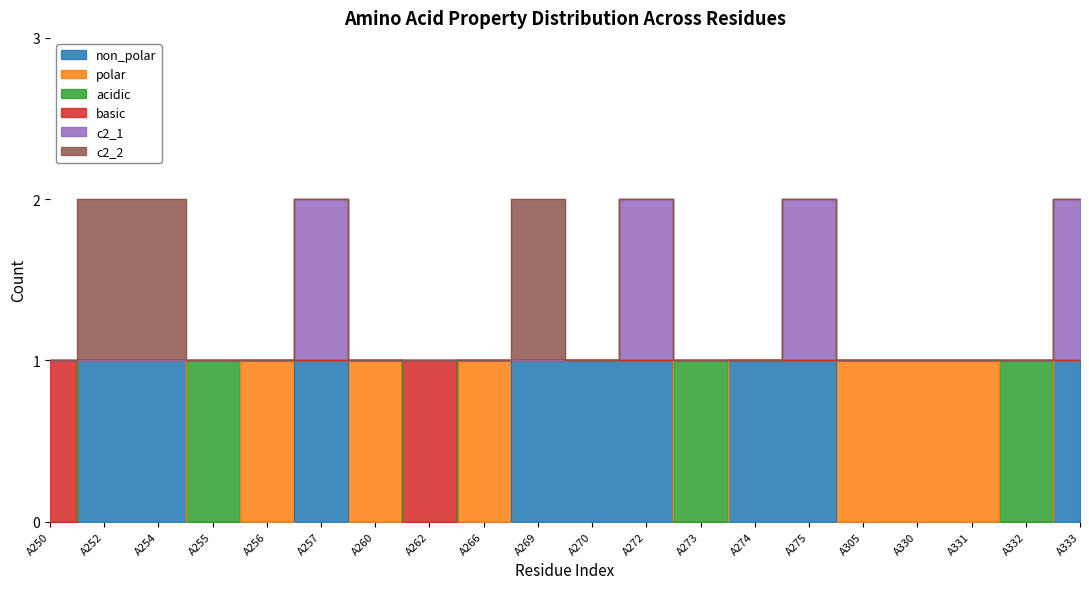

What is the average value of the basic series?

1